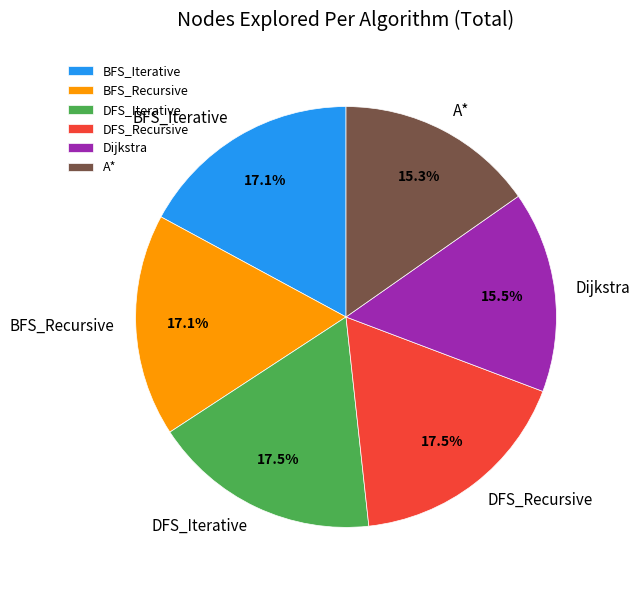

What is the ratio of the value at BFS_Recursive to the value at A*?

1.1